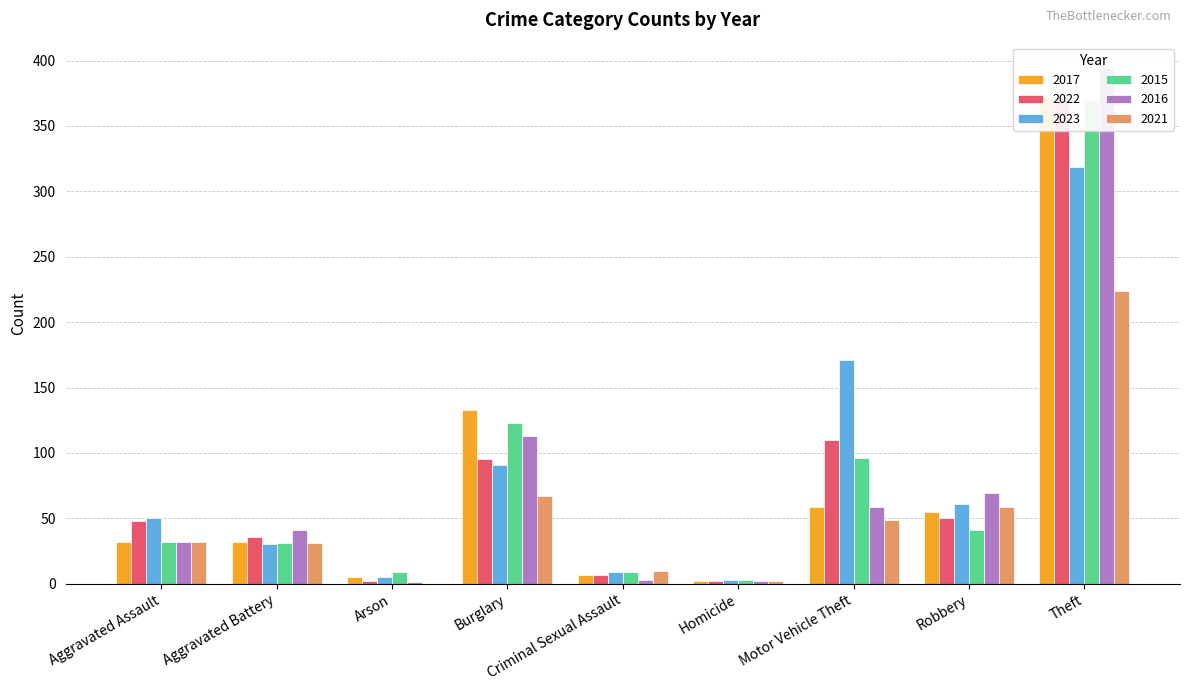

What is the value of the 2017 bar at the 8th from the left?

55